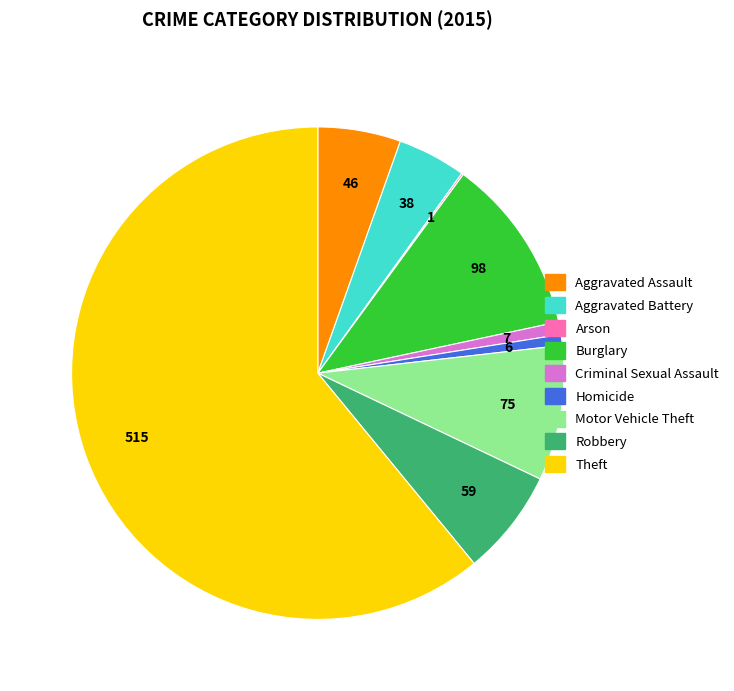

Is it true that Aggravated Assault is 1% of the pie?

False